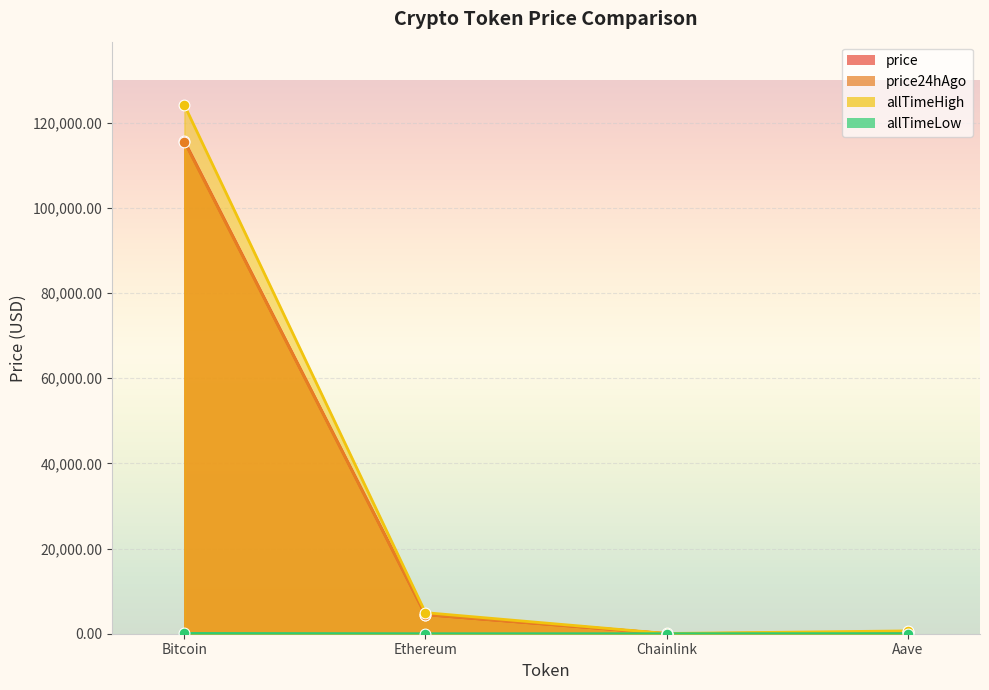

Which series contains the highest Y value?

allTimeHigh